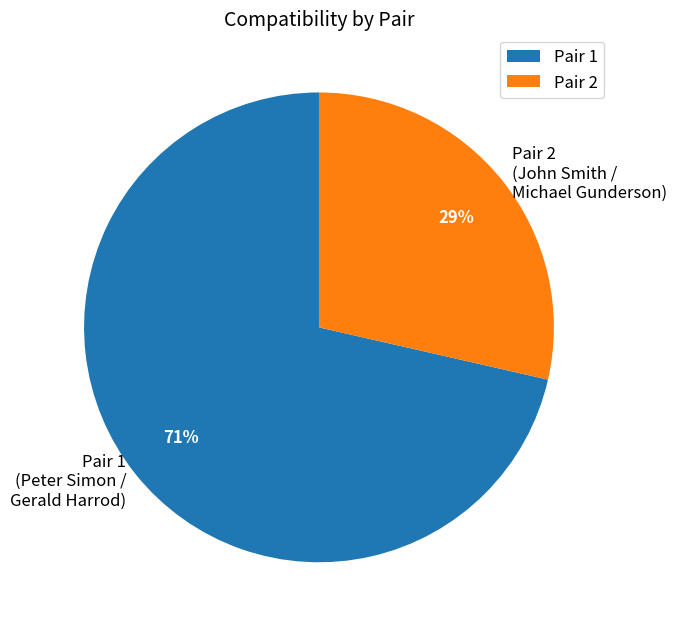

Rank the categories by value from lowest to highest.

Pair 2, Pair 1